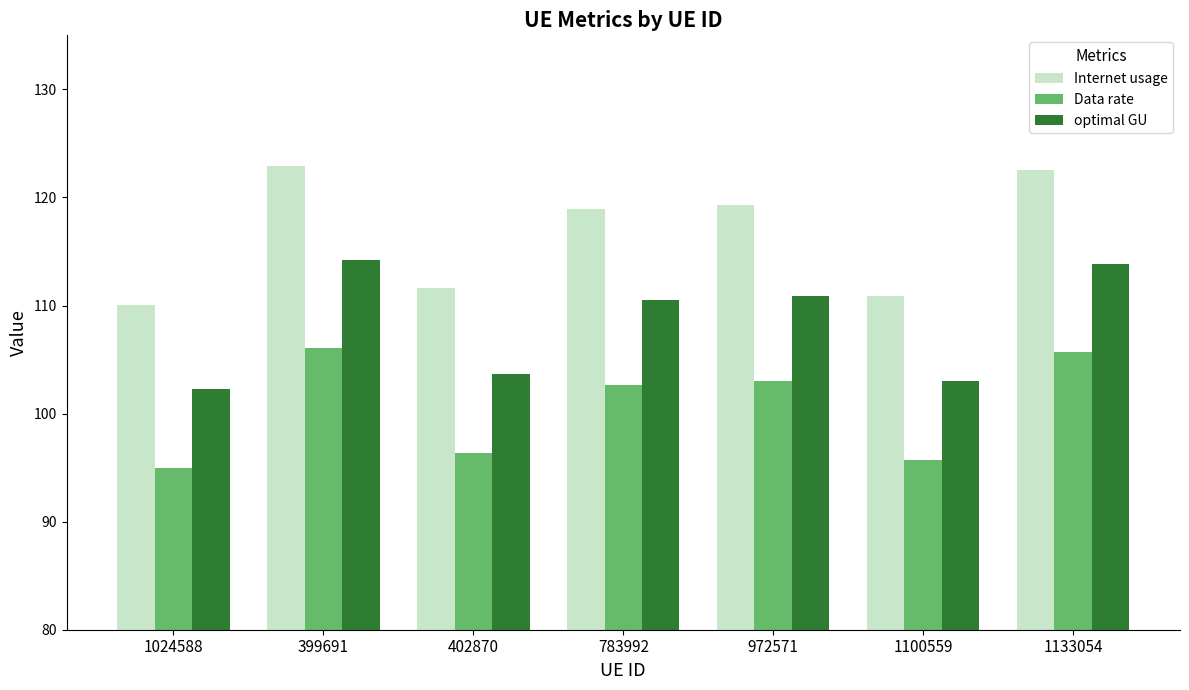

What is the difference between the second highest and second lowest values in the Data rate series?

10.0